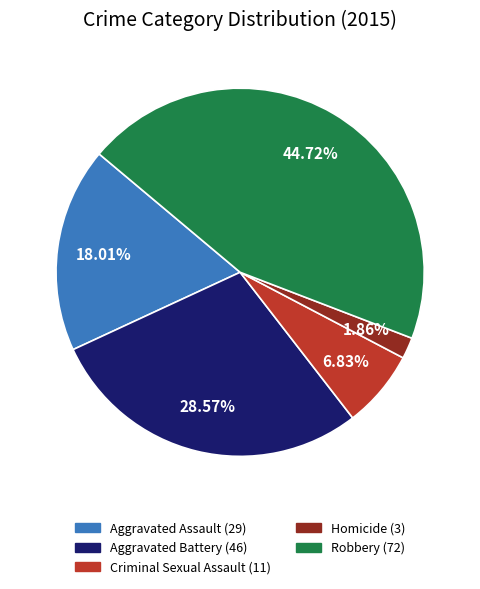

To the nearest percent, what is the combined percentage of Homicide and Aggravated Assault?

20%